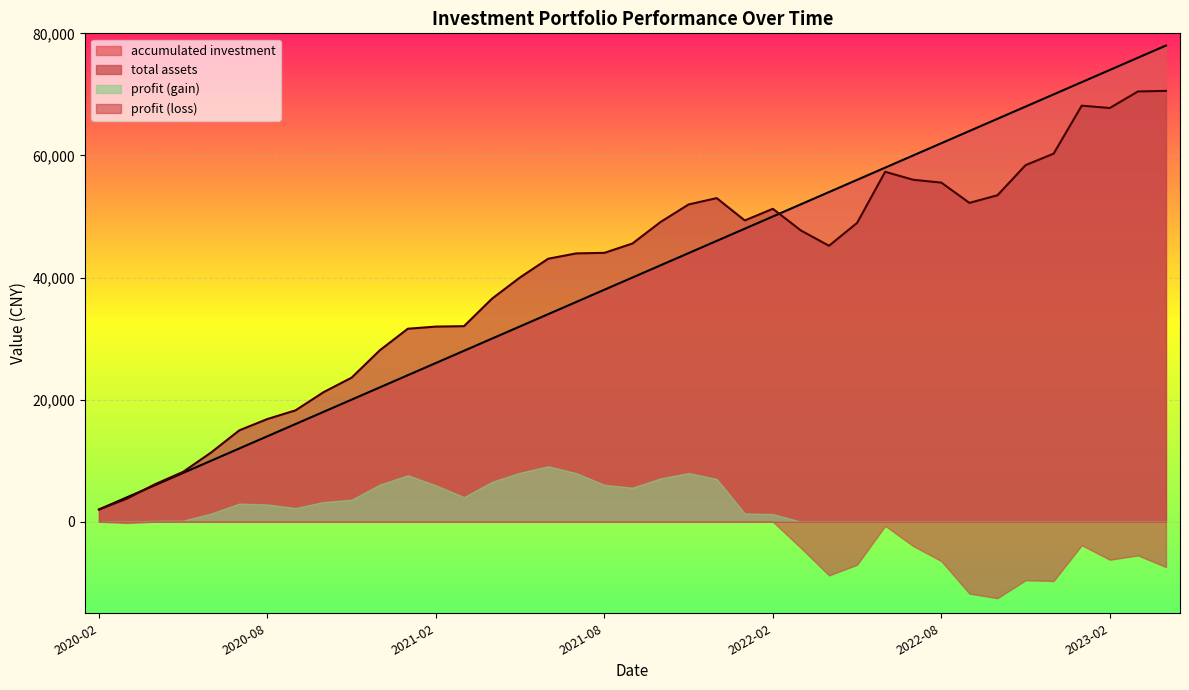

List the series in order of their peak value, highest first.

accumulated investment, total assets, profit (gain), profit (loss)